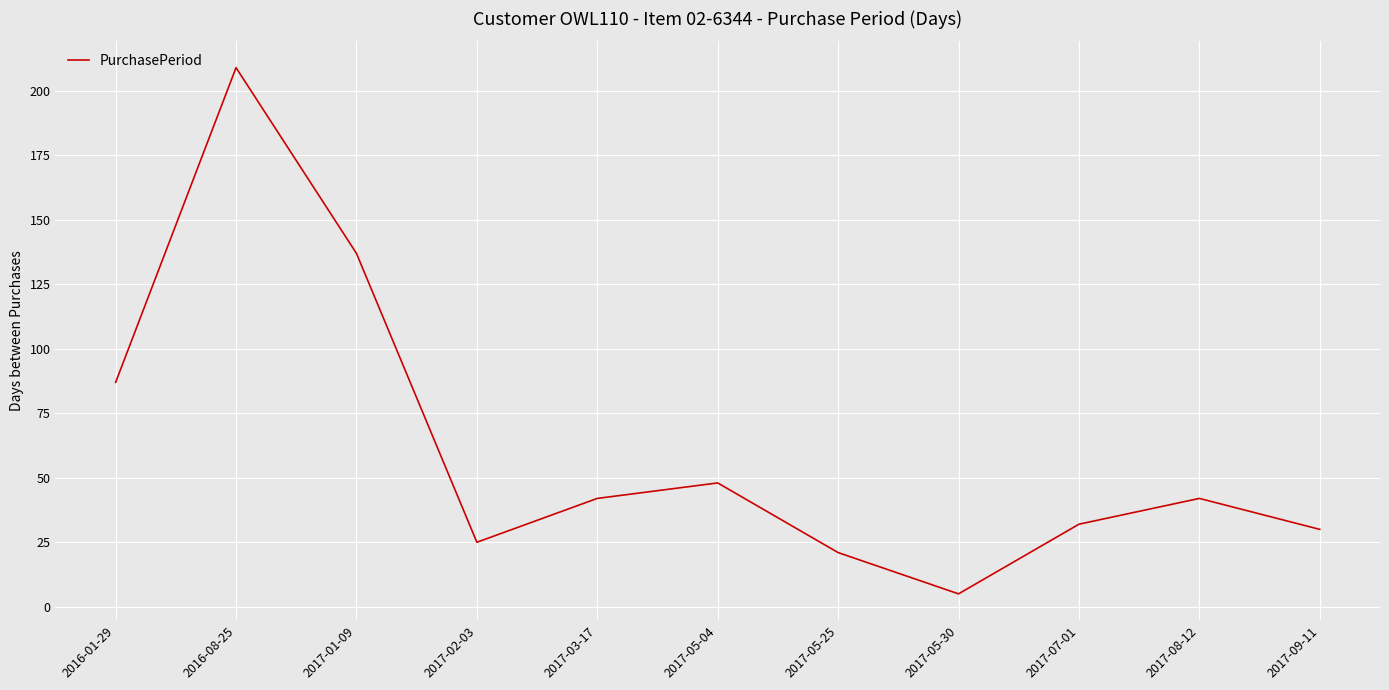

What is the sum of all values?

678